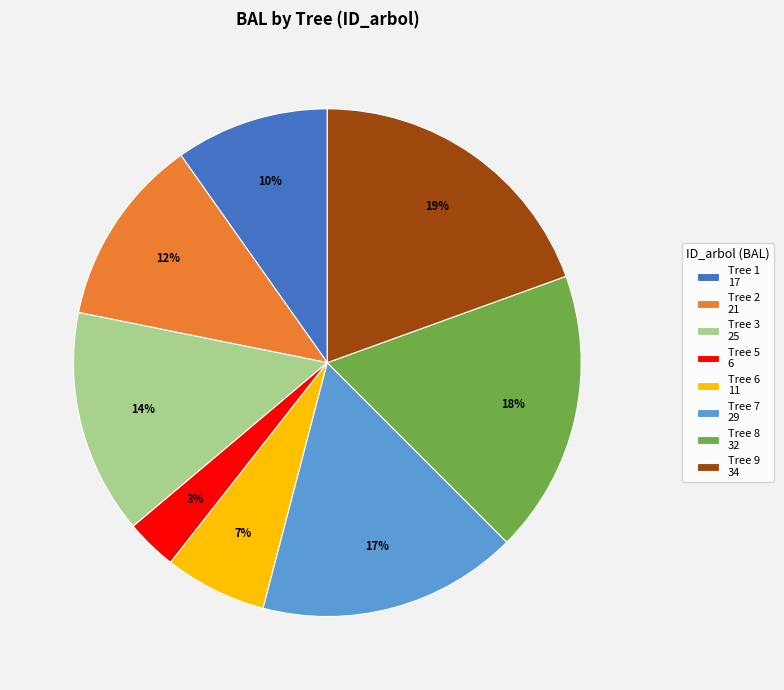

Is the sum of Tree 3 25 and Tree 1 17 greater than half?

No